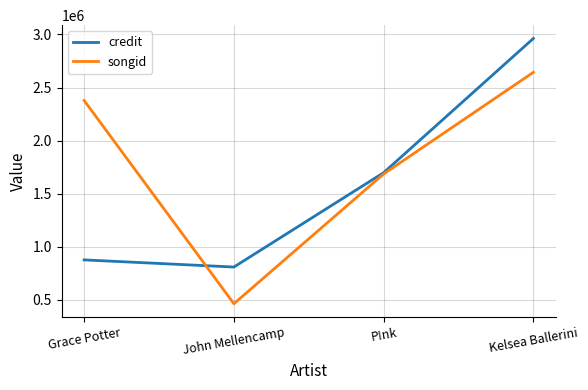

What is the minimum value shown in the chart?

464259